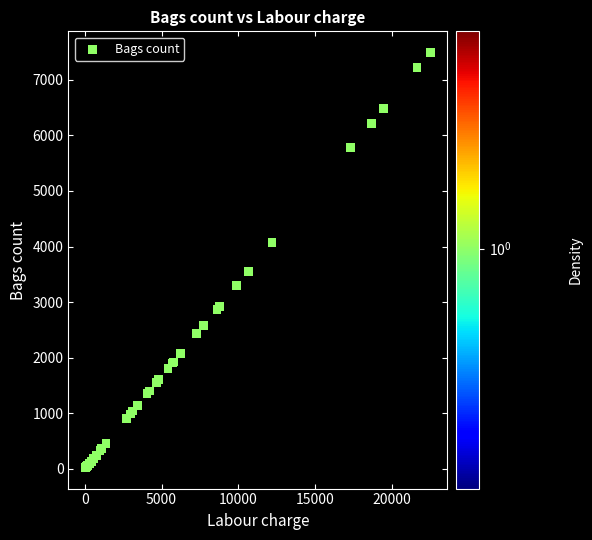

What Y value in the scatter plot is closest to 3758?

3555